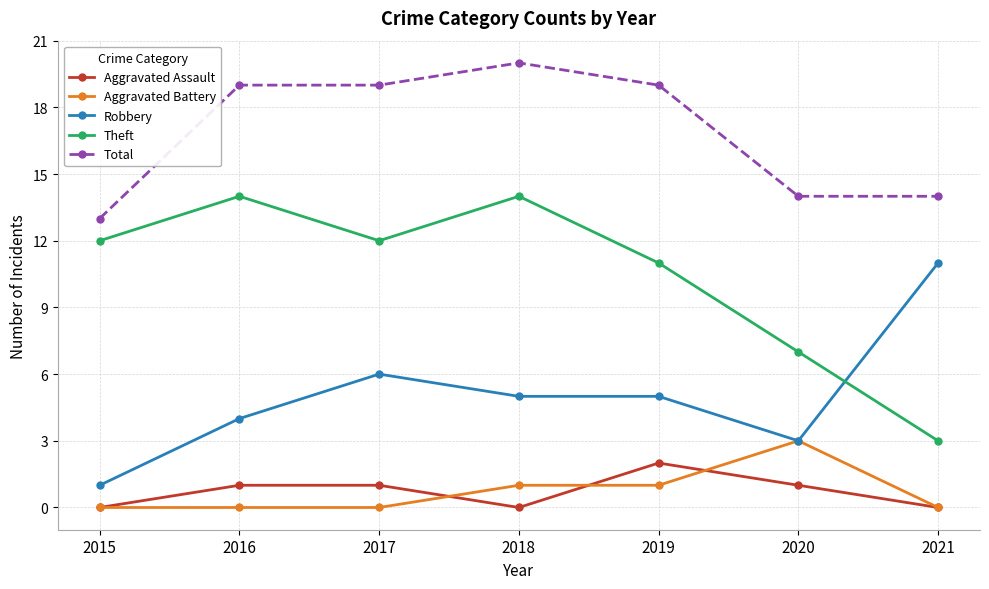

Does the chart display data point markers on the line(s)?

Yes